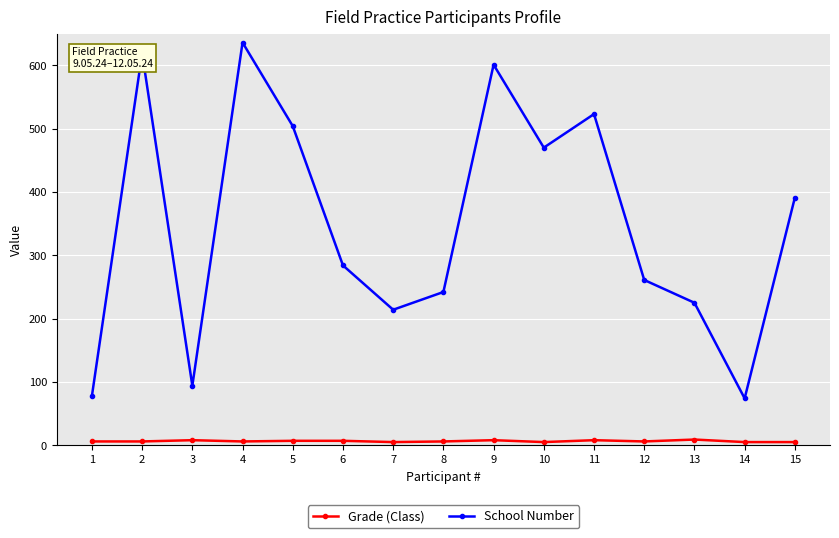

What is the difference between the second highest and second lowest values in the School Number series?

541